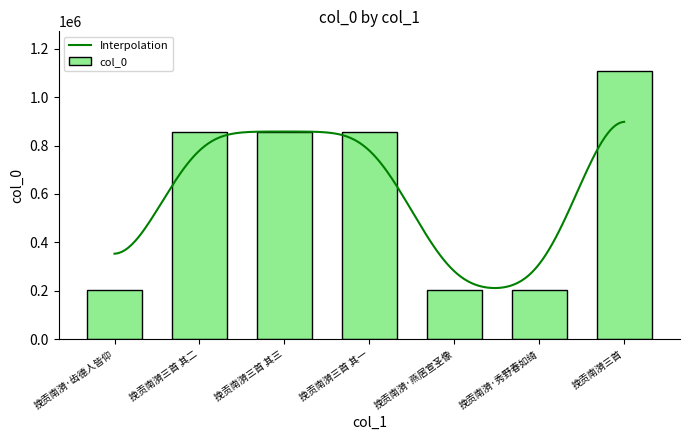

What is the value of the 3rd bar from the left?

857854